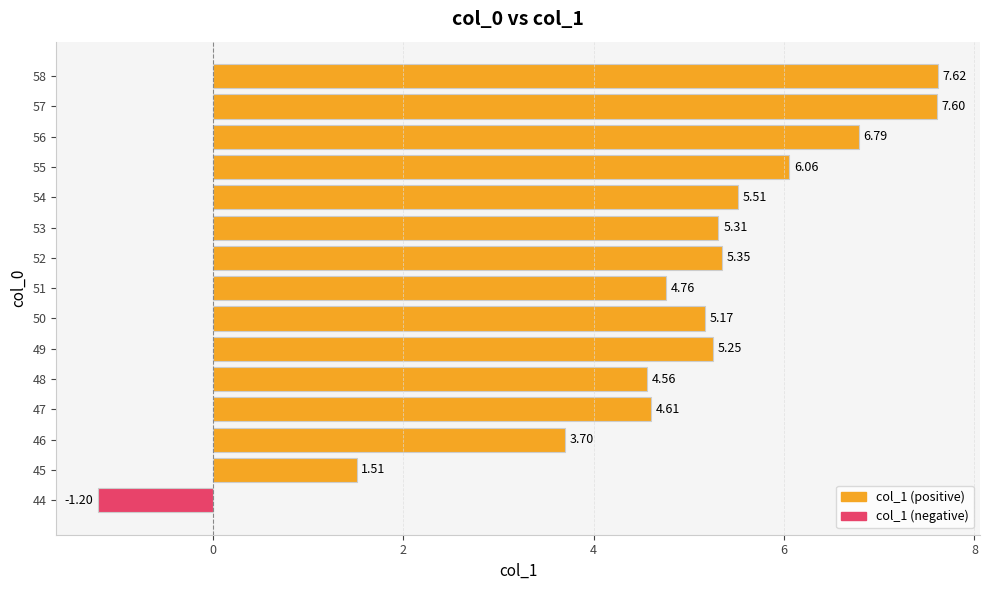

What is the ratio of the value at 54 to the value at 47?

1.2